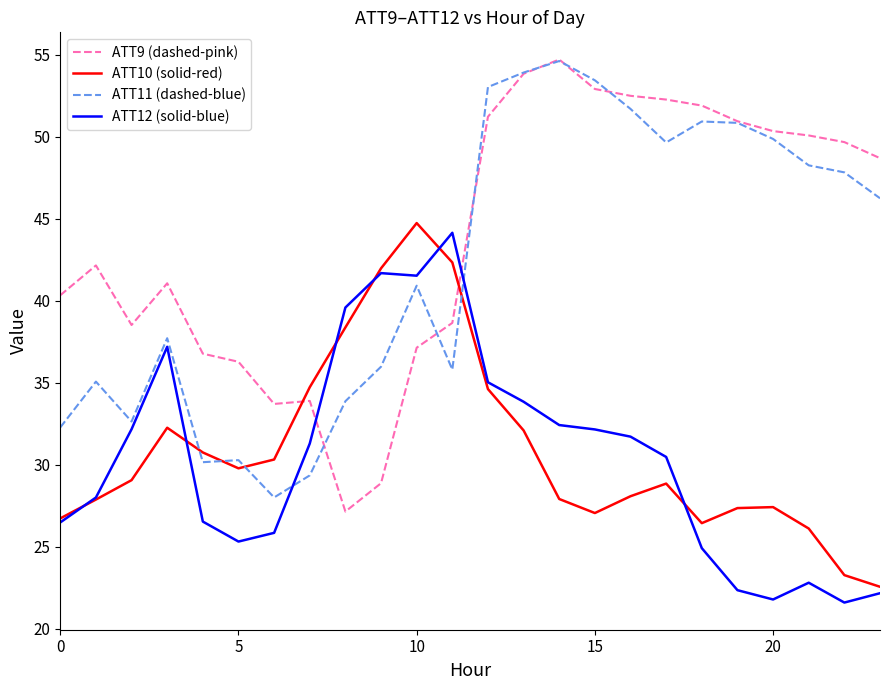

Is this an area chart (filled region under the line)?

No